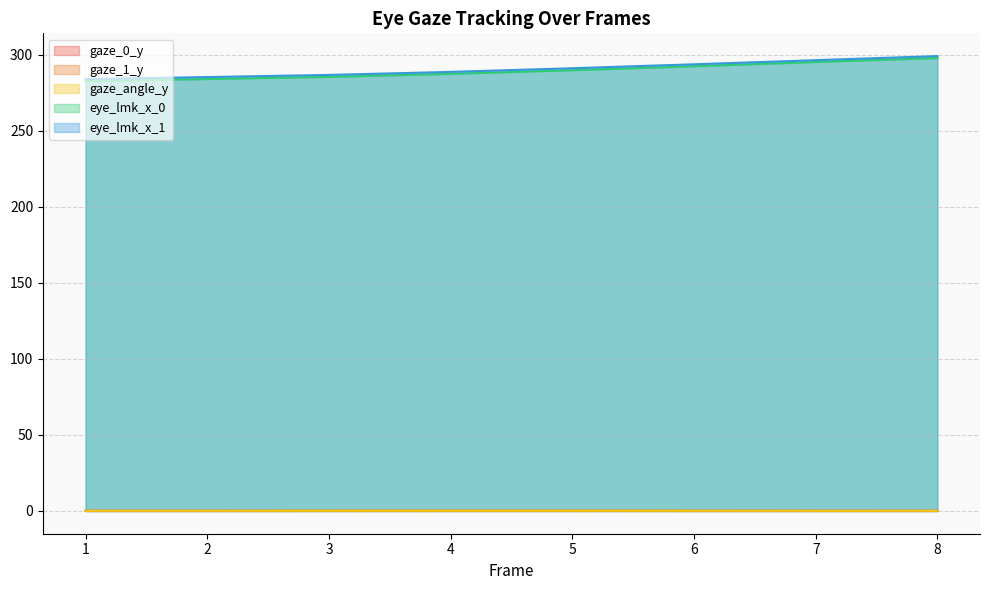

What value does the gaze_angle_y series have at 8?

0.1